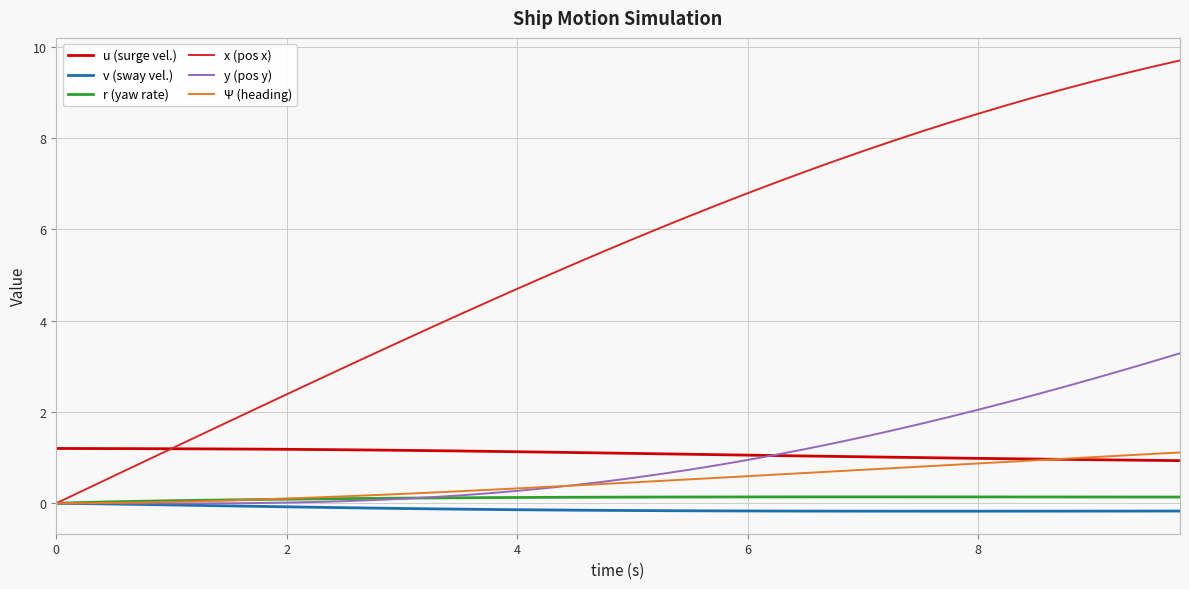

In y (pos y), how many points are lower than both neighbors (excluding endpoints)?

1